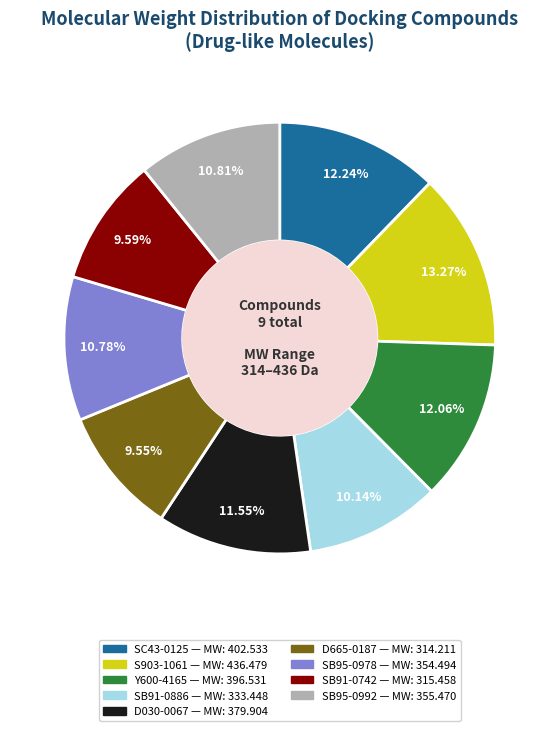

What percentage do SB95-0978 and S903-1061 together represent?

24.1%